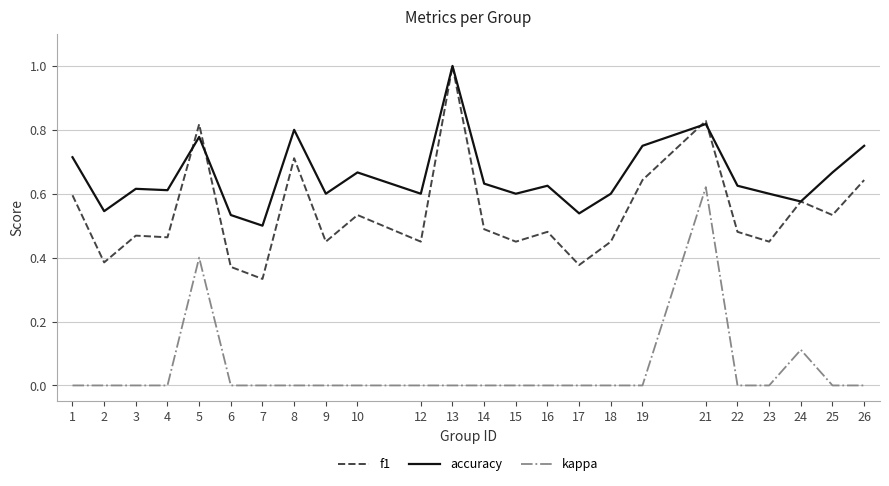

Is this an area chart (filled region under the line)?

No